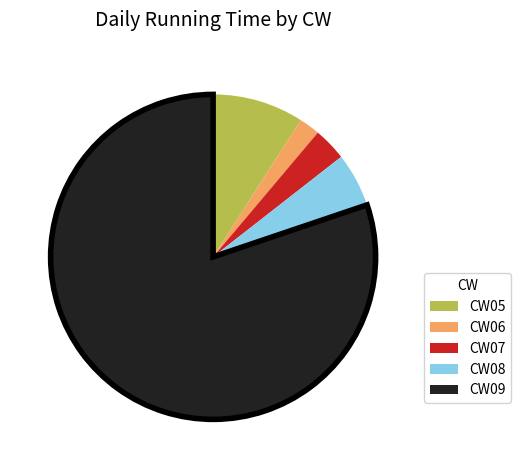

What is the ratio of the value at CW07 to the value at CW06?

1.6